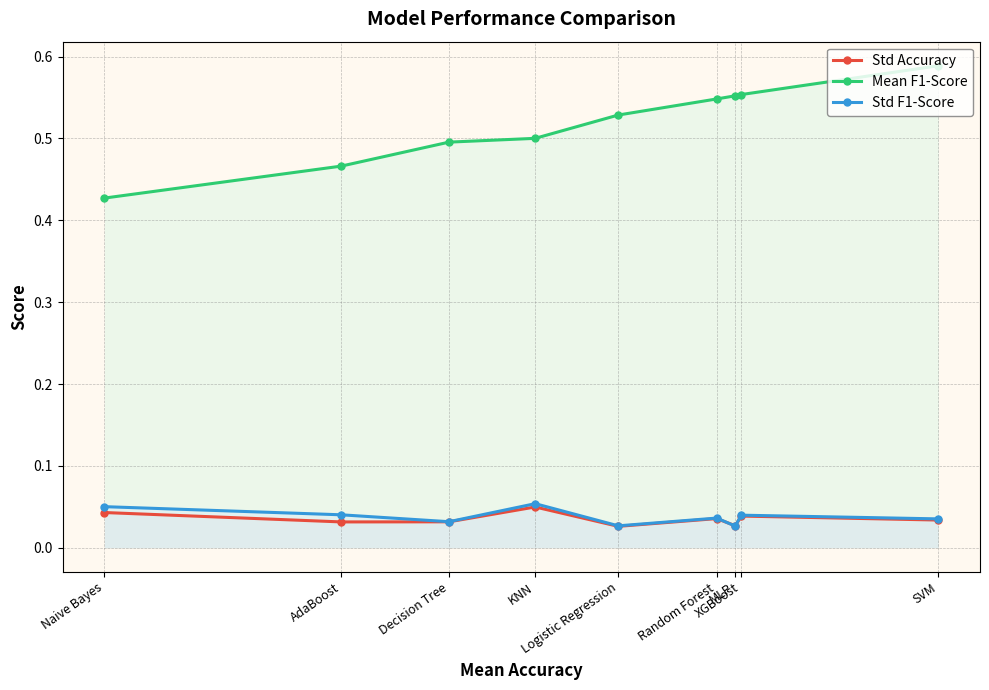

What is the total value across all series at SVM?

0.7